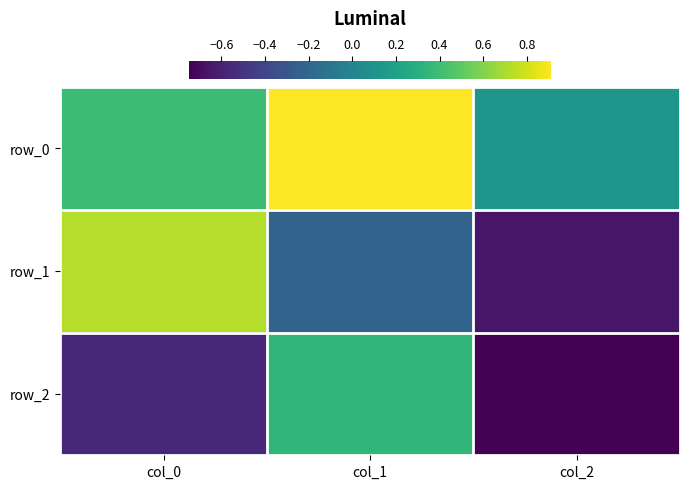

At col_2, list the series in order from smallest to largest.

row_2, row_1, row_0